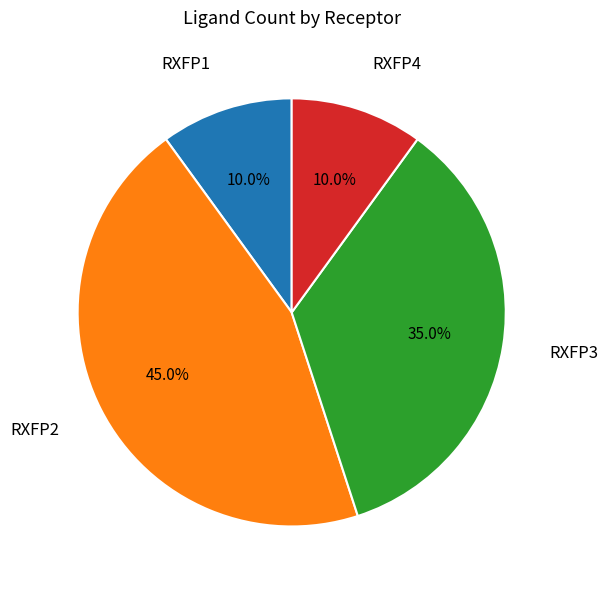

Is there any slice that represents more than half of the pie?

No